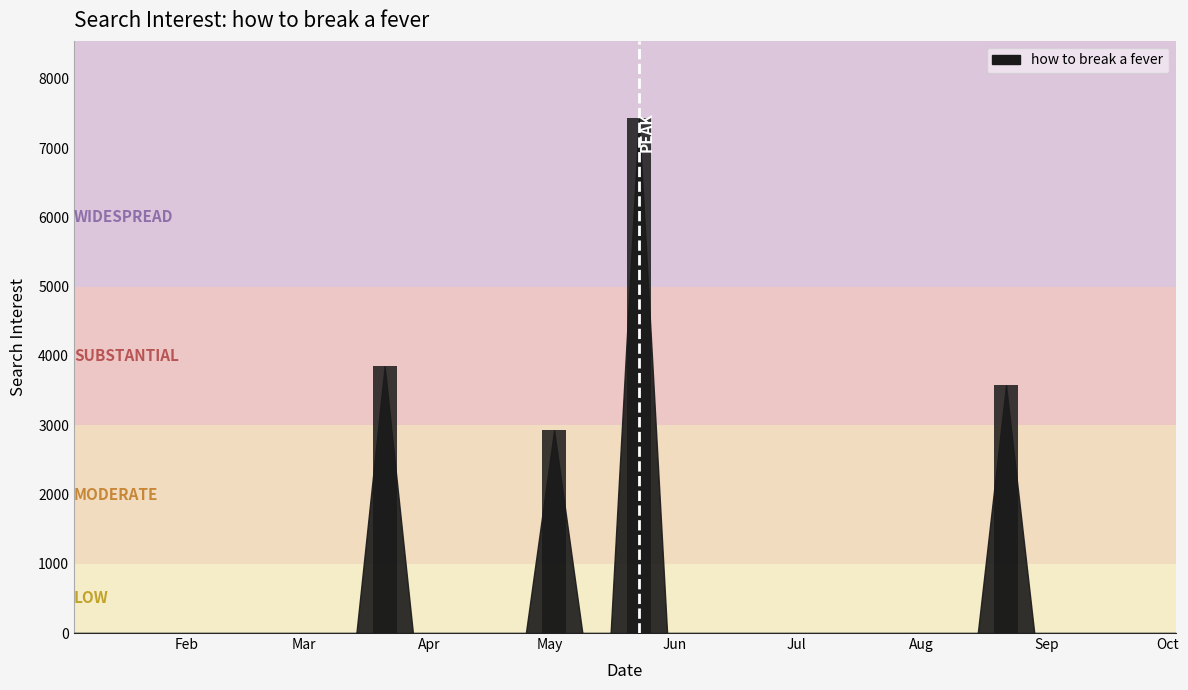

What is the greatest value displayed?

7434.4